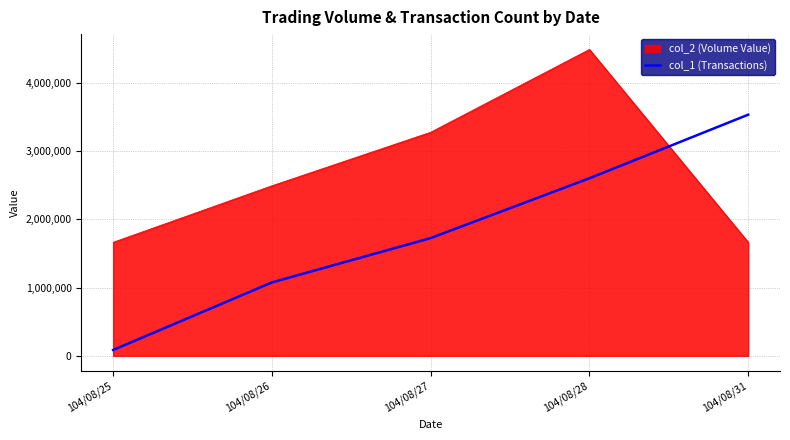

What value does the col_1 (Transactions) series have at 104/08/26, to the nearest 100?

1076000